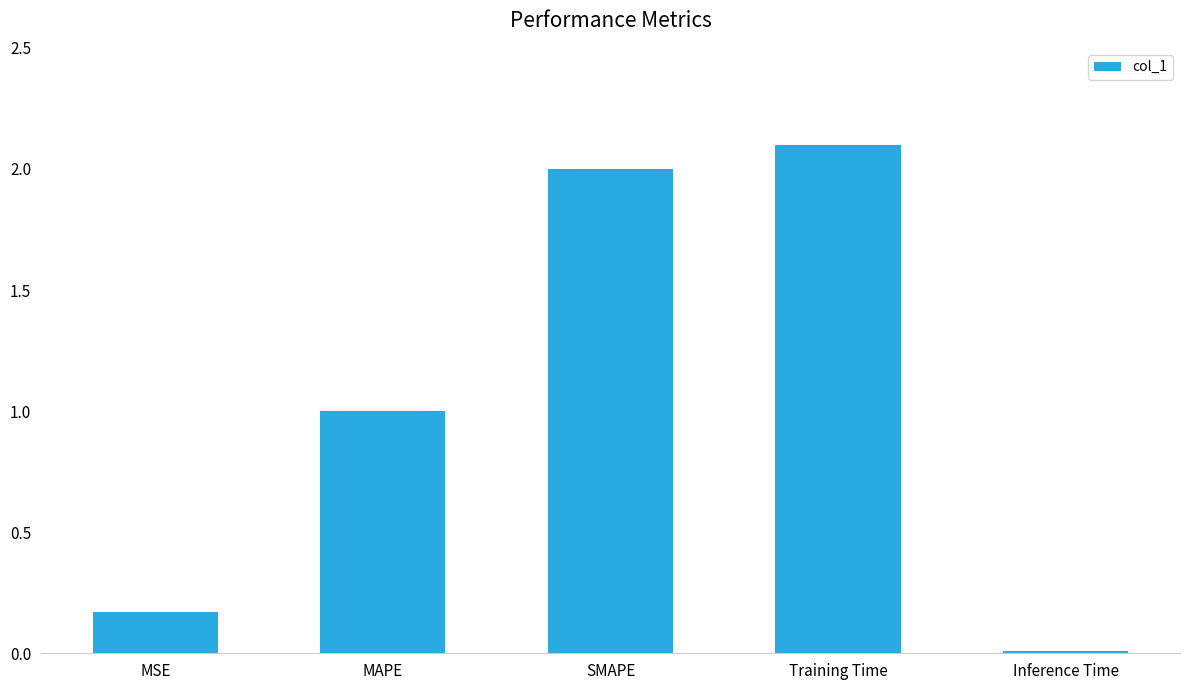

What is the difference between the values at Inference Time and Training Time?

2.1